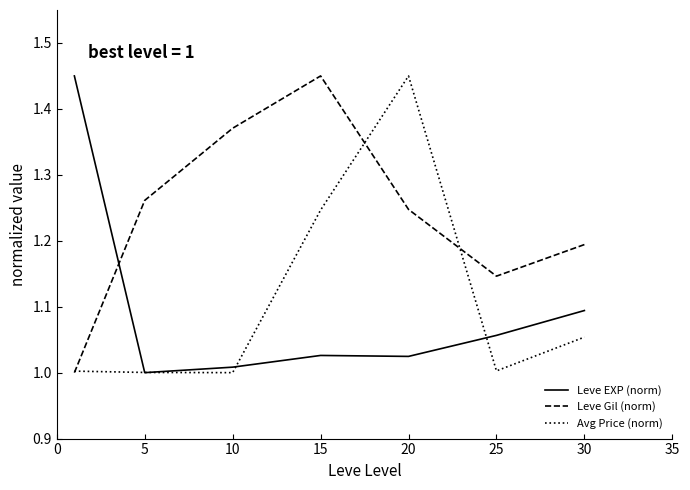

Which series ends up on top after the final intersection of Leve Gil (norm) and Leve EXP (norm)?

Leve Gil (norm)